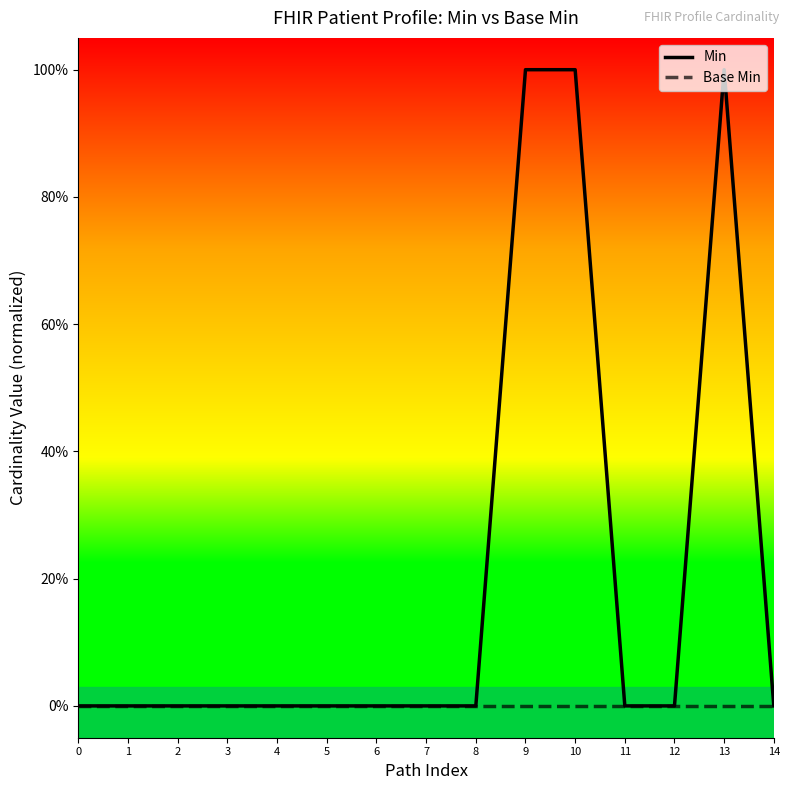

List the series in order of their overall mean, highest first.

Min, Base Min